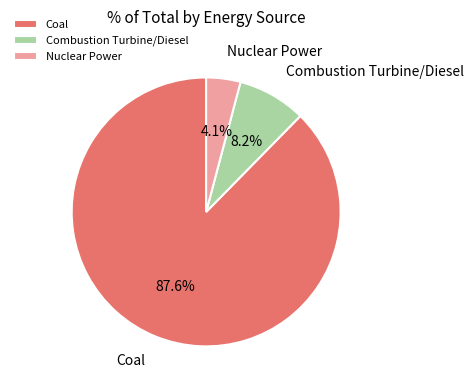

To the nearest percent, what is the difference between the largest and smallest slice percentages?

84%